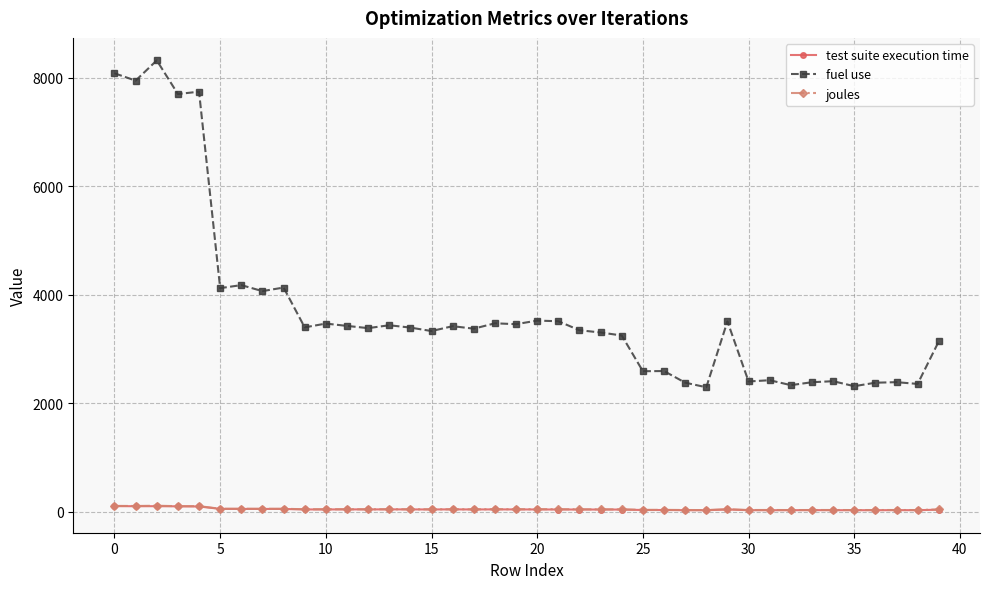

What is the value of the joules point at the 36th from the left?

30.8